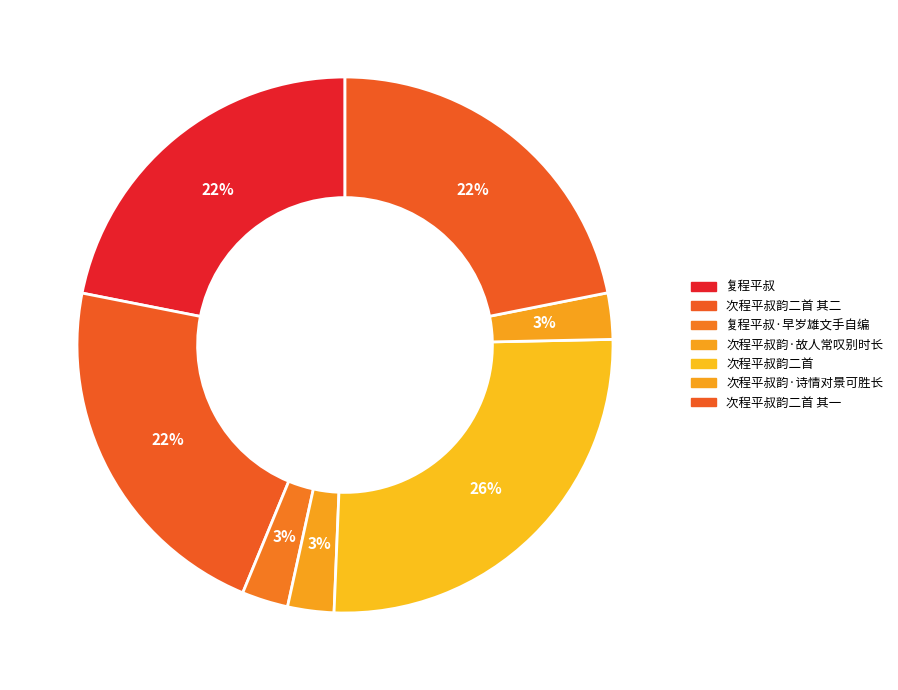

Which slice is the smallest?

复程平叔·早岁雄文手自编